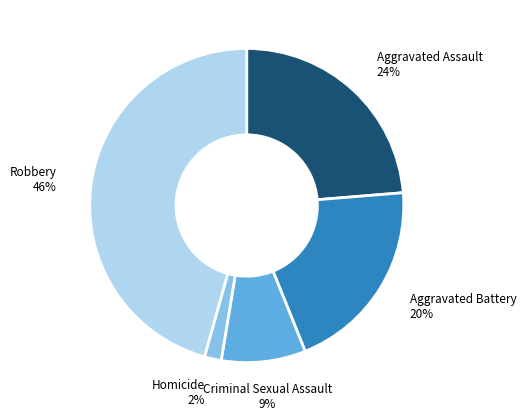

To the nearest percent, what is the difference between the largest and smallest slice percentages?

44%